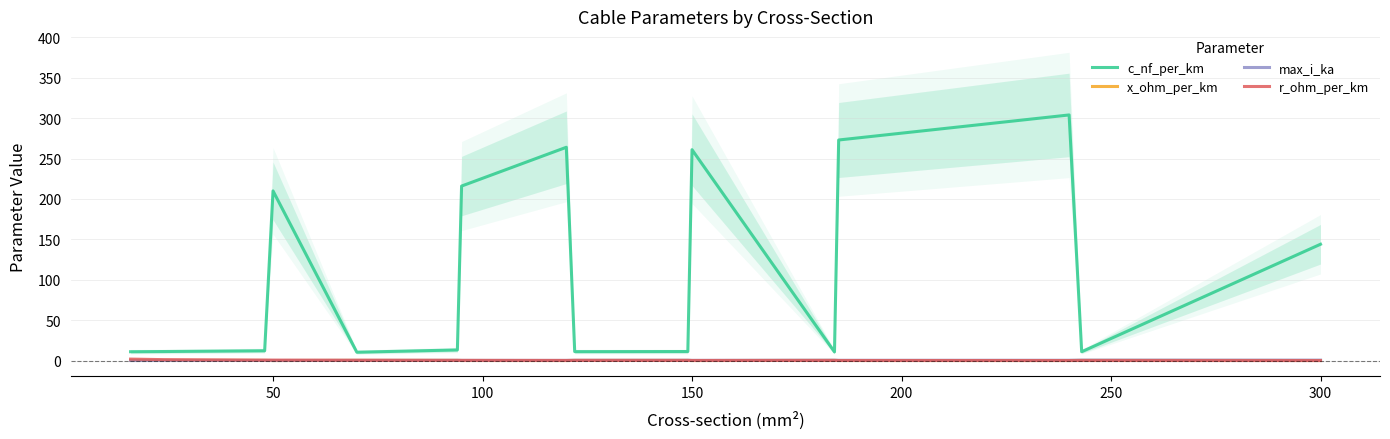

At how many categories does at least one series exceed 66?

7